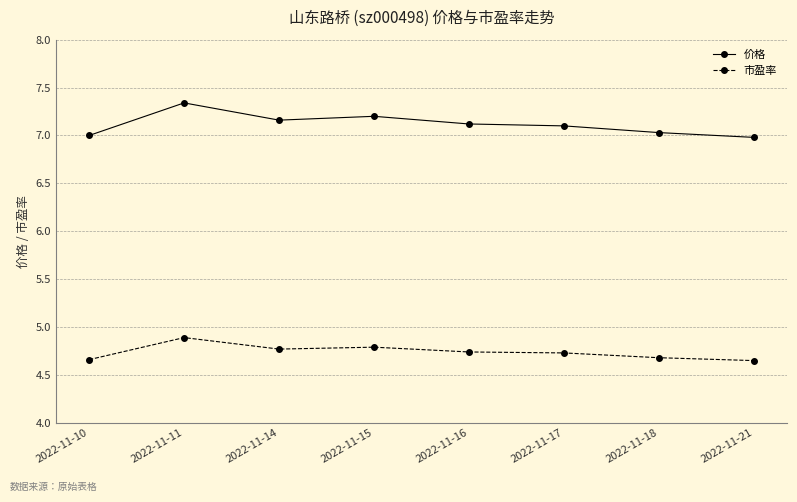

What are all the series names shown in the legend?

价格, 市盈率